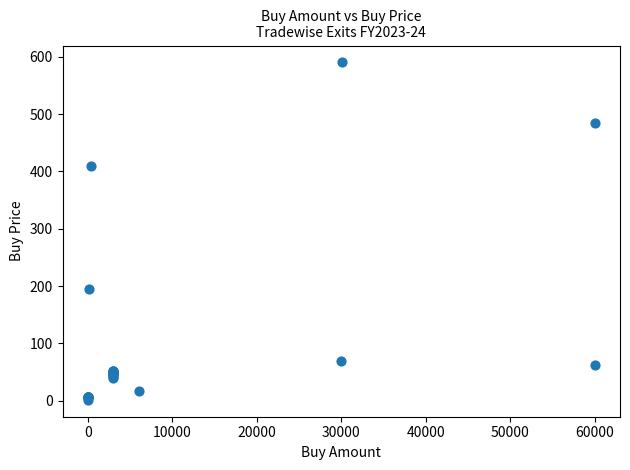

What Y value in the scatter plot is closest to 295?

194.7